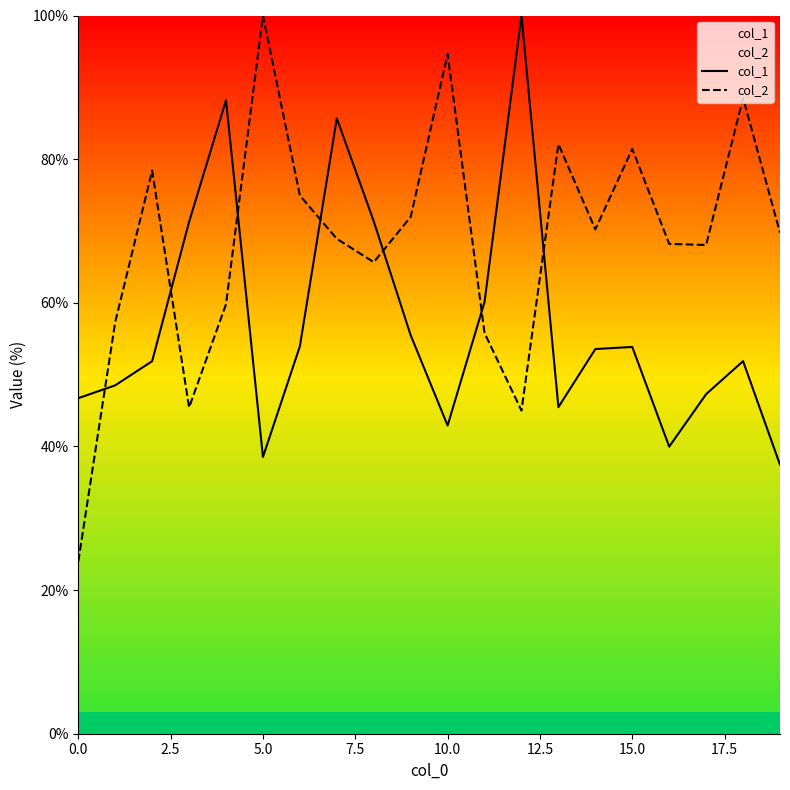

Rank the series by their average value, from highest to lowest.

col_2, col_1